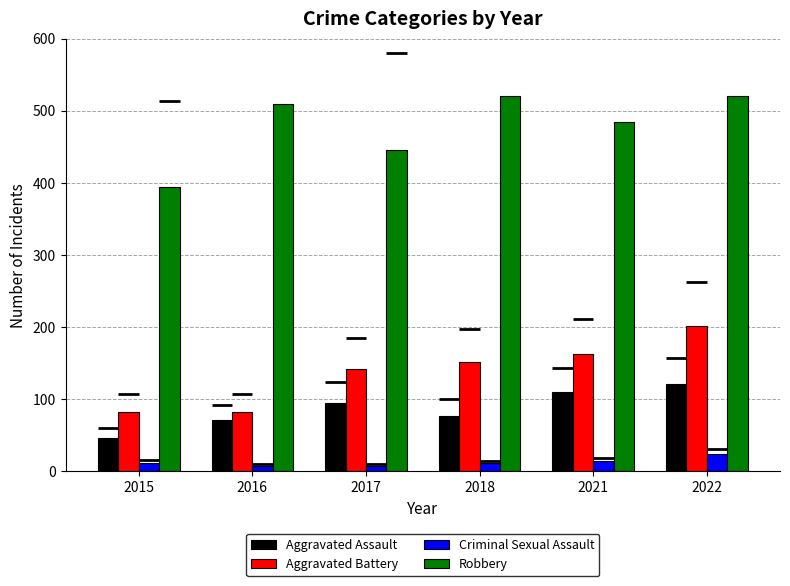

Rank the categories by Robbery value from lowest to highest.

2015, 2017, 2021, 2016, 2018, 2022